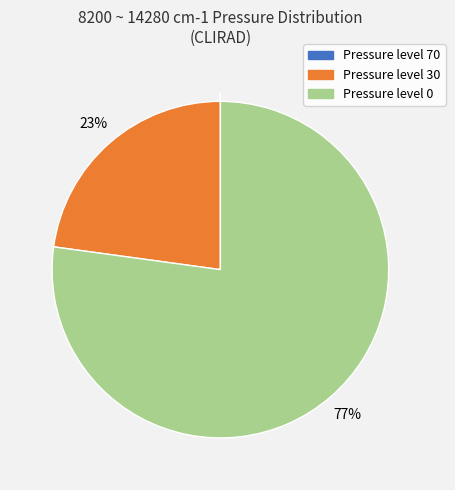

To the nearest percent, what is the average slice percentage?

33%